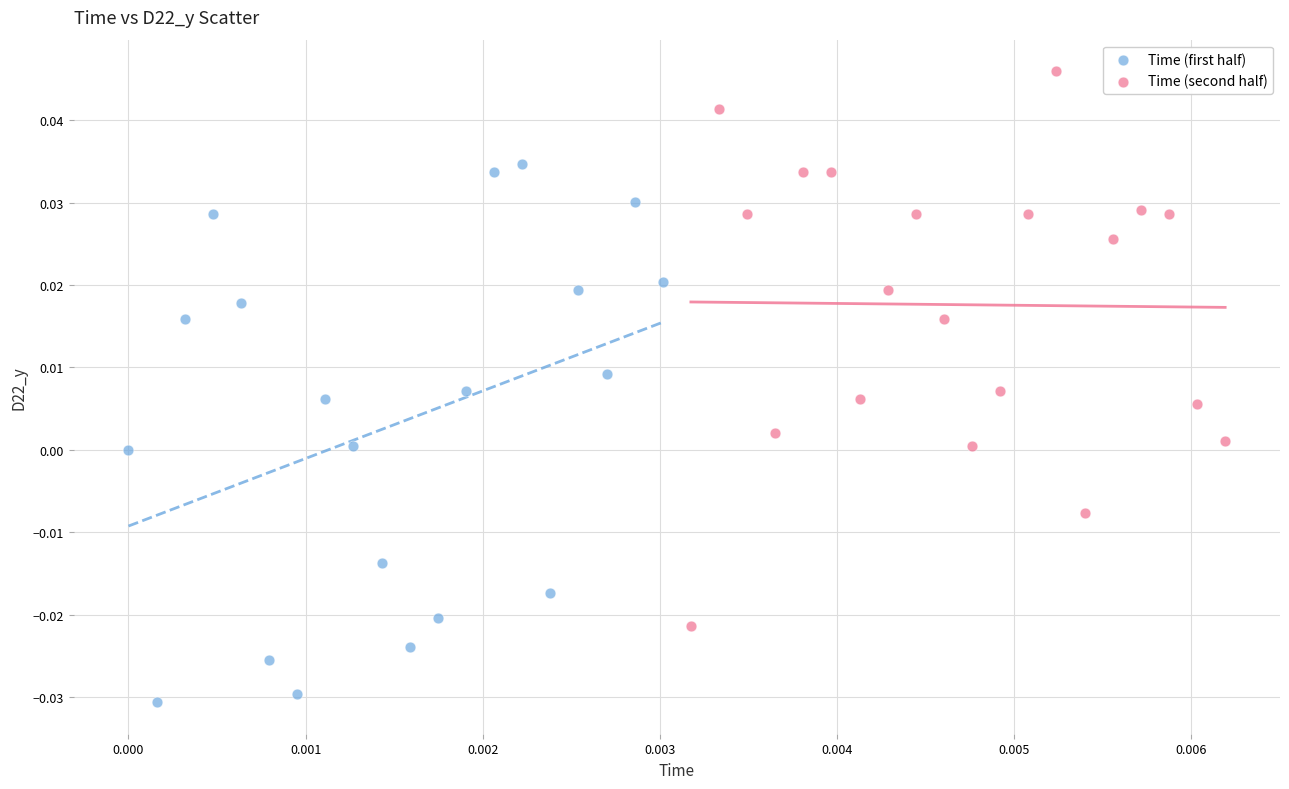

Which series reaches the maximum Y coordinate?

Time (second half)